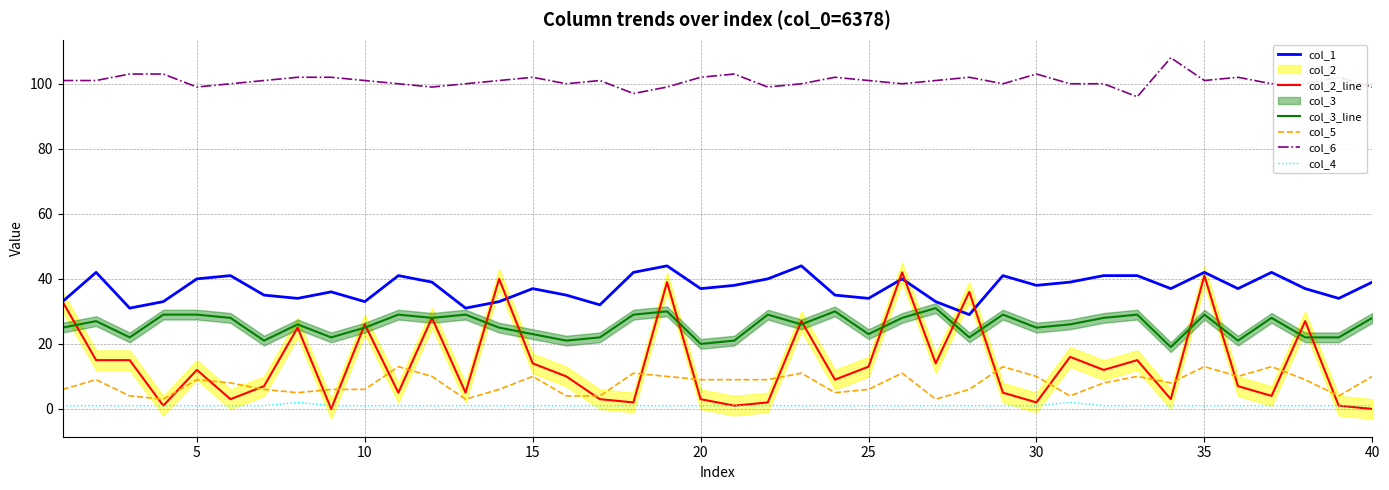

True or false: col_5 and col_1 intersect in this chart.

False